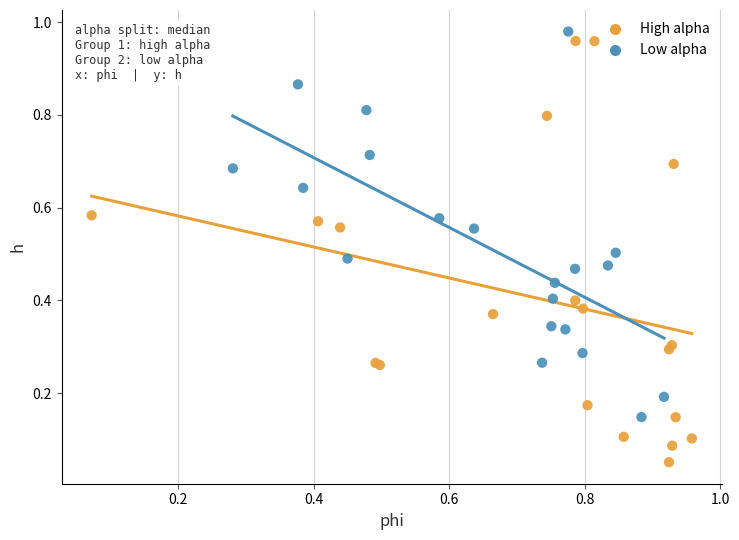

Which series has the largest Y range (max minus min)?

High alpha